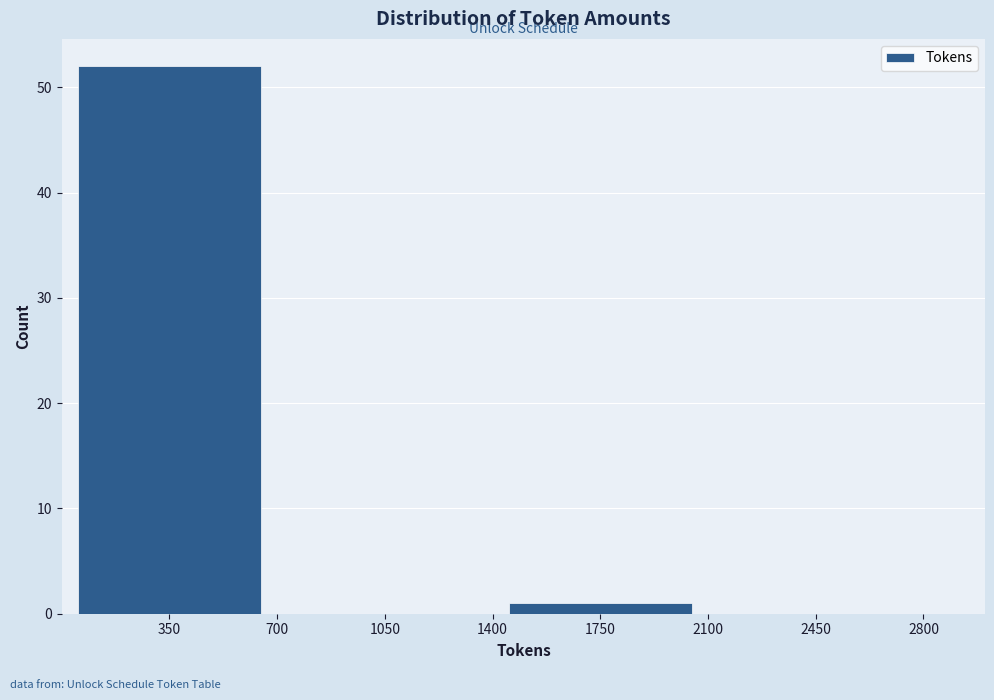

Over which range of the x-axis is the bar tallest?

0 to 700